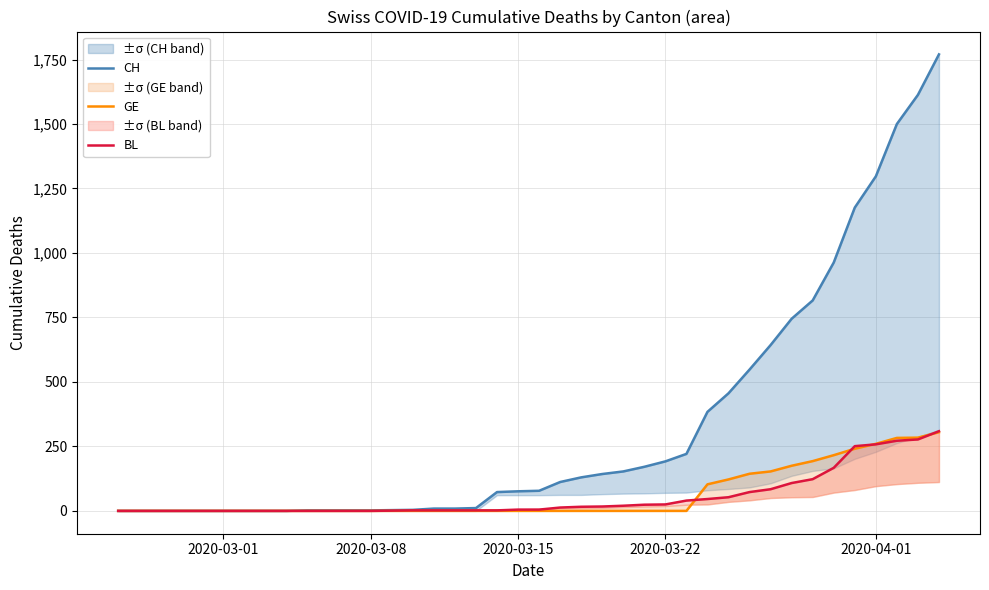

How many data points in GE are above 0?

12